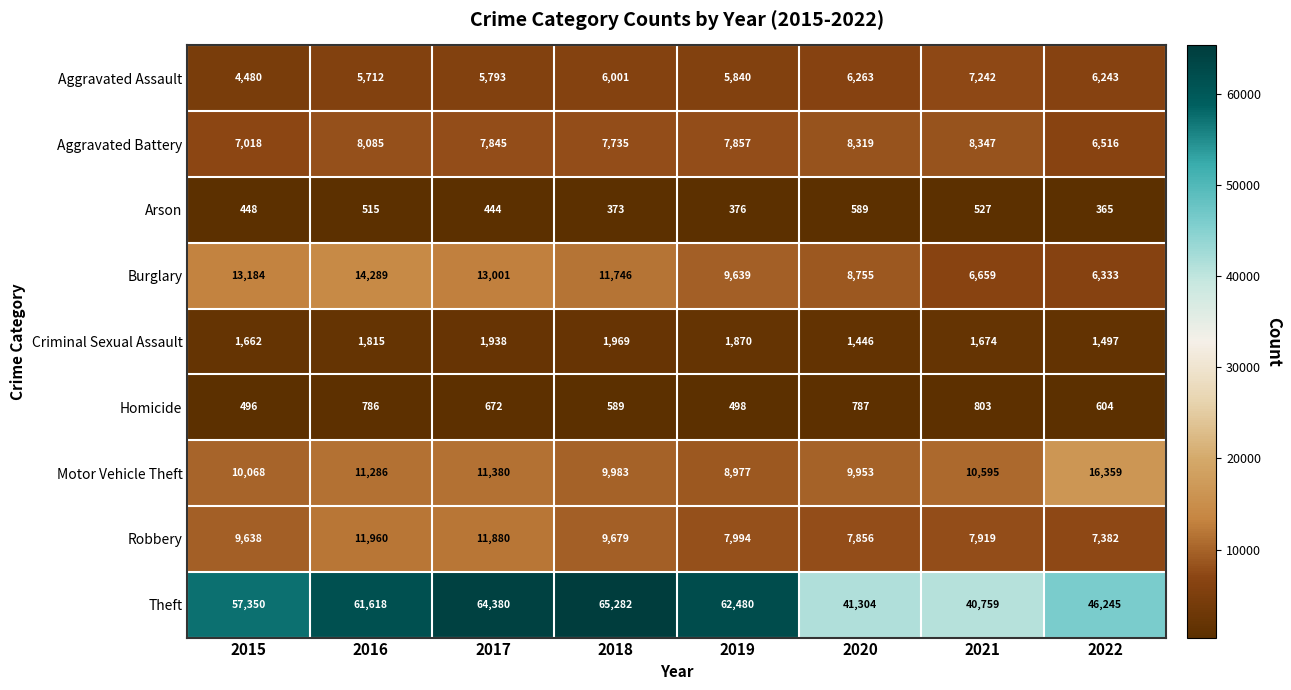

Is it true that Burglary equals 13001 at 2017?

True